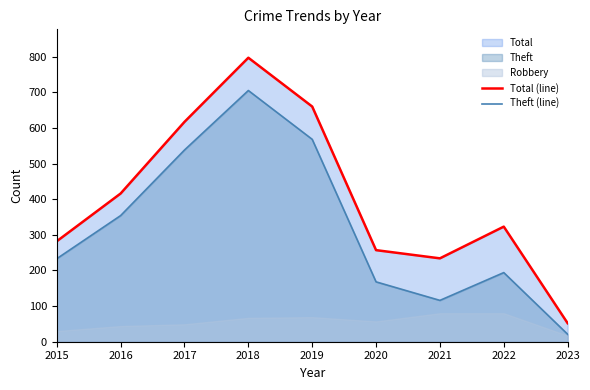

Which category has the highest value in the Total (line) series?

2018